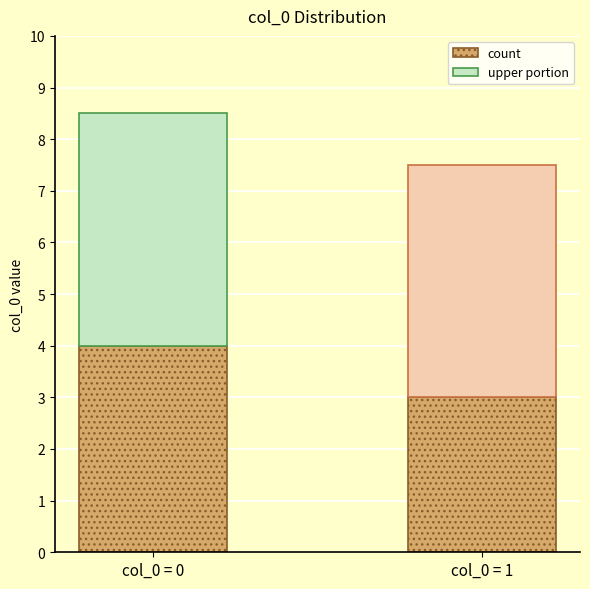

What is the lowest value of the count series?

3.0